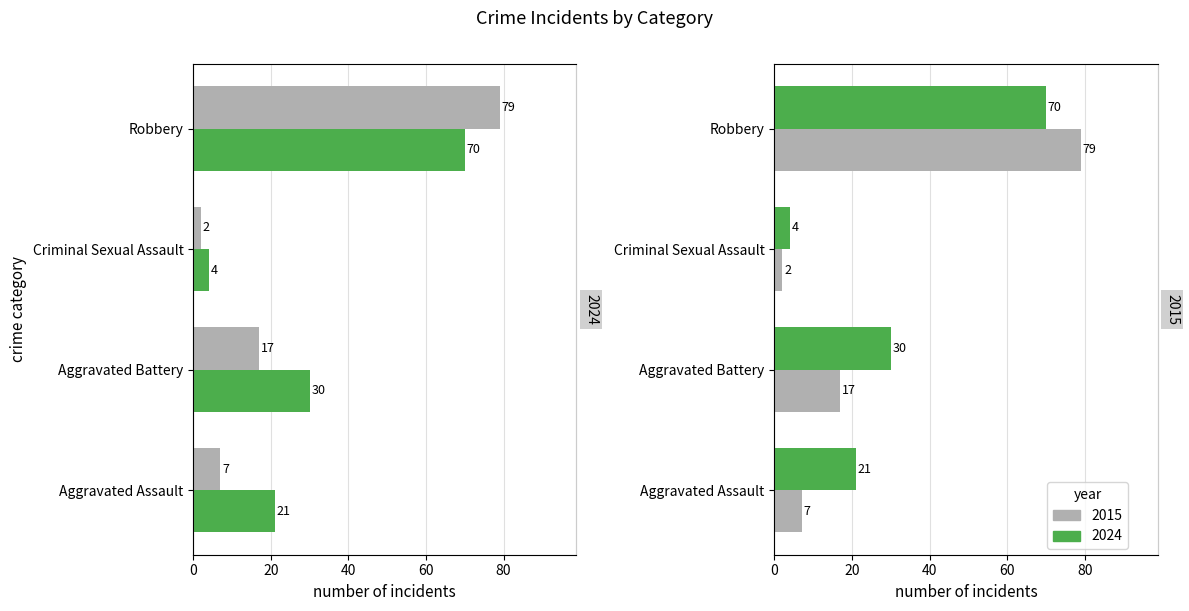

Which has a higher value, Aggravated Assault or Robbery?

Robbery